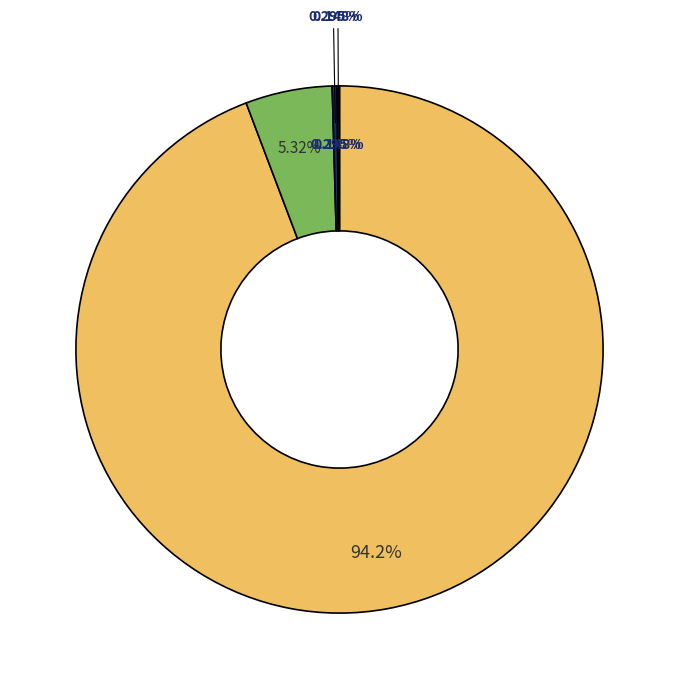

What is the smallest slice in the pie chart?

input_symbol=b (faulty)